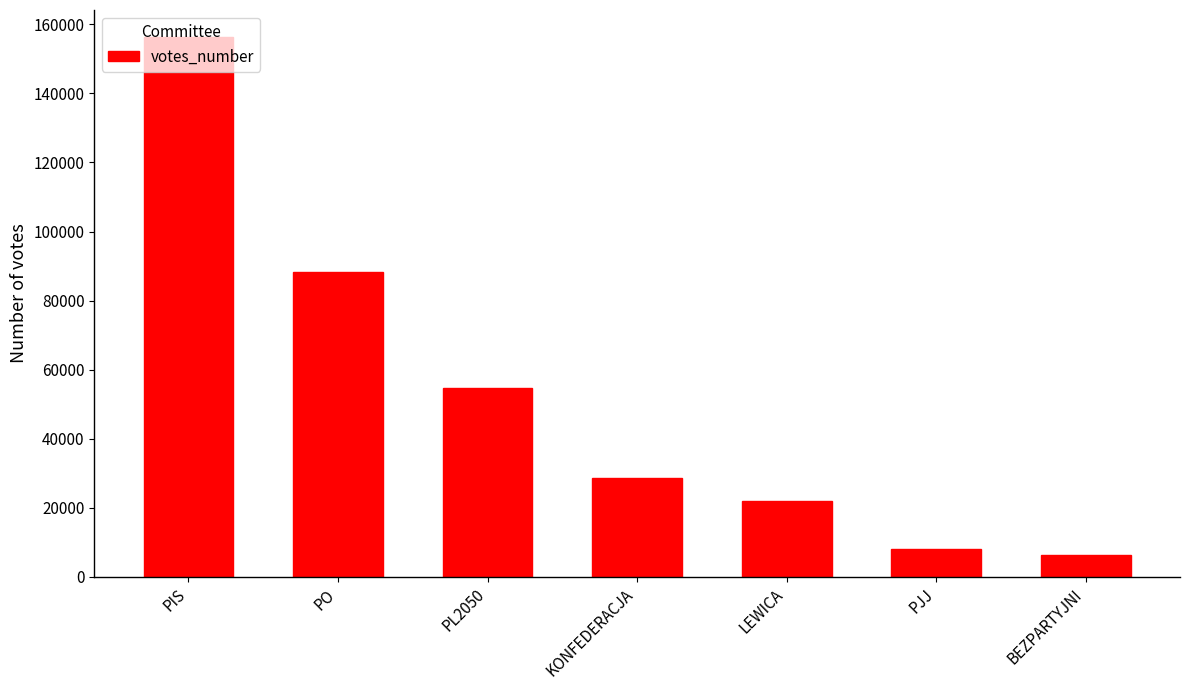

How many series are shown in this chart?

1